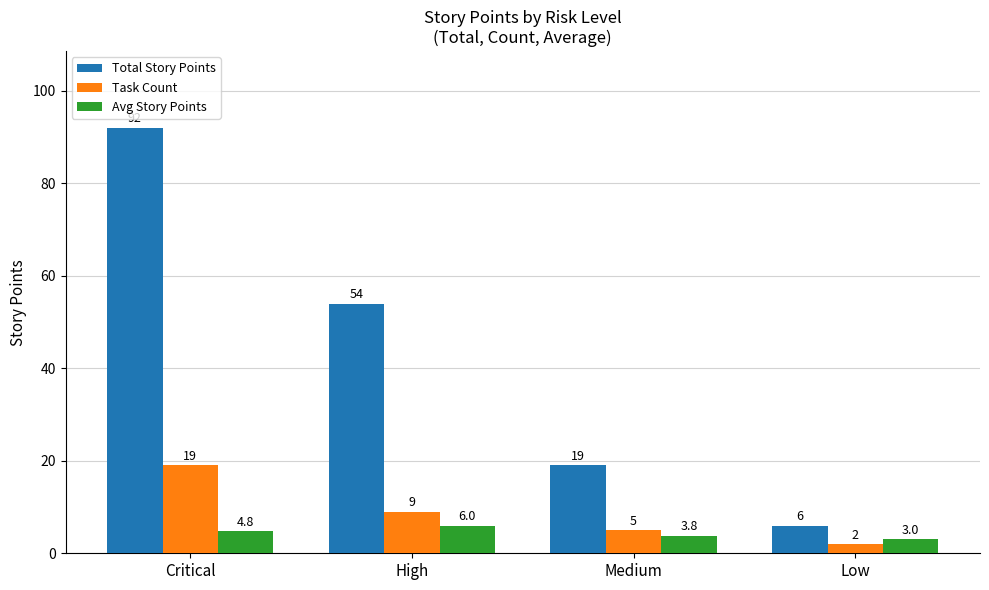

Where is Total Story Points nearest to the value 49?

High